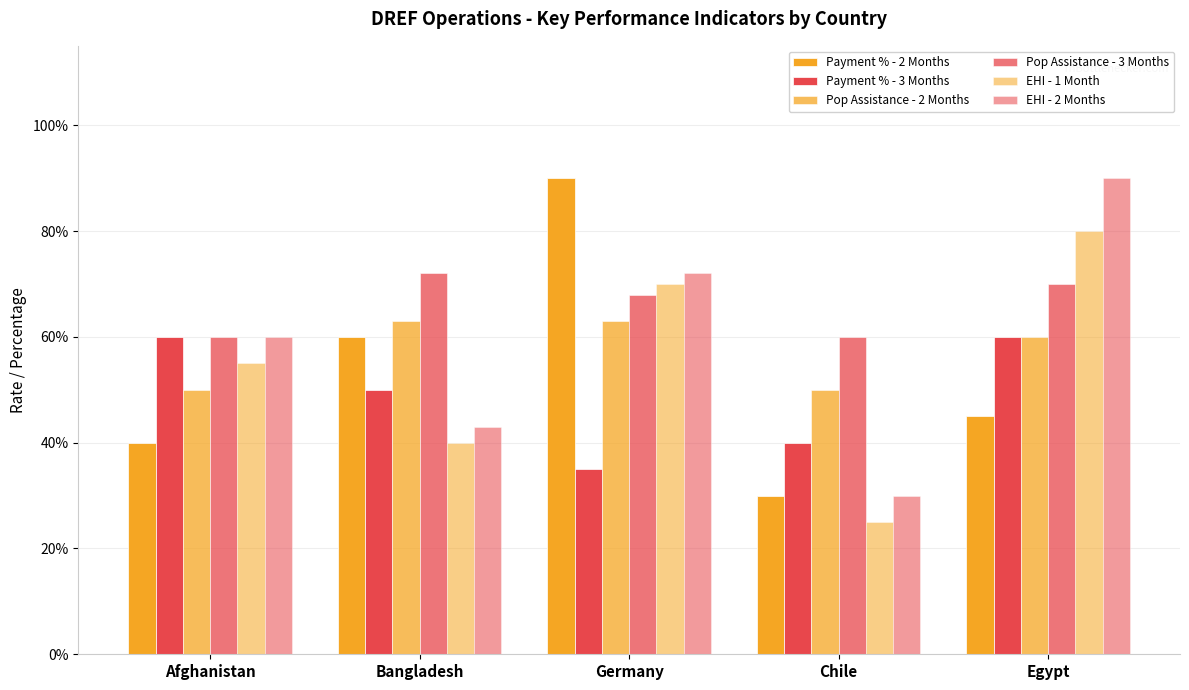

Does the chart contain stacked bars?

No